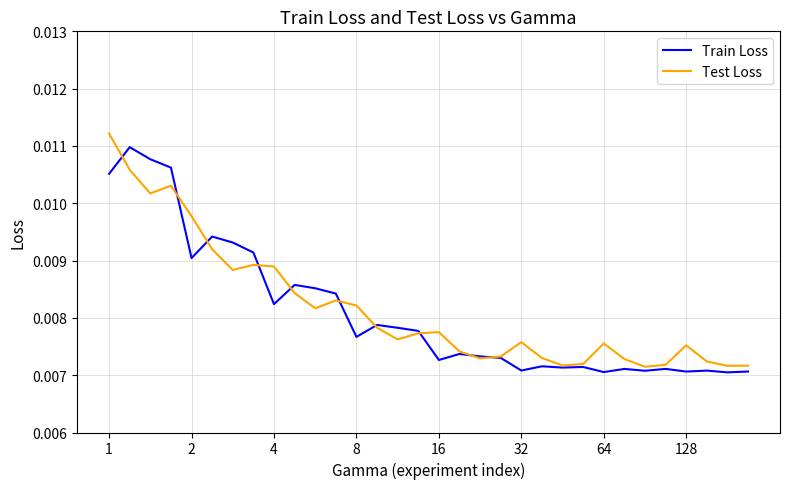

How many series are shown in this chart?

2